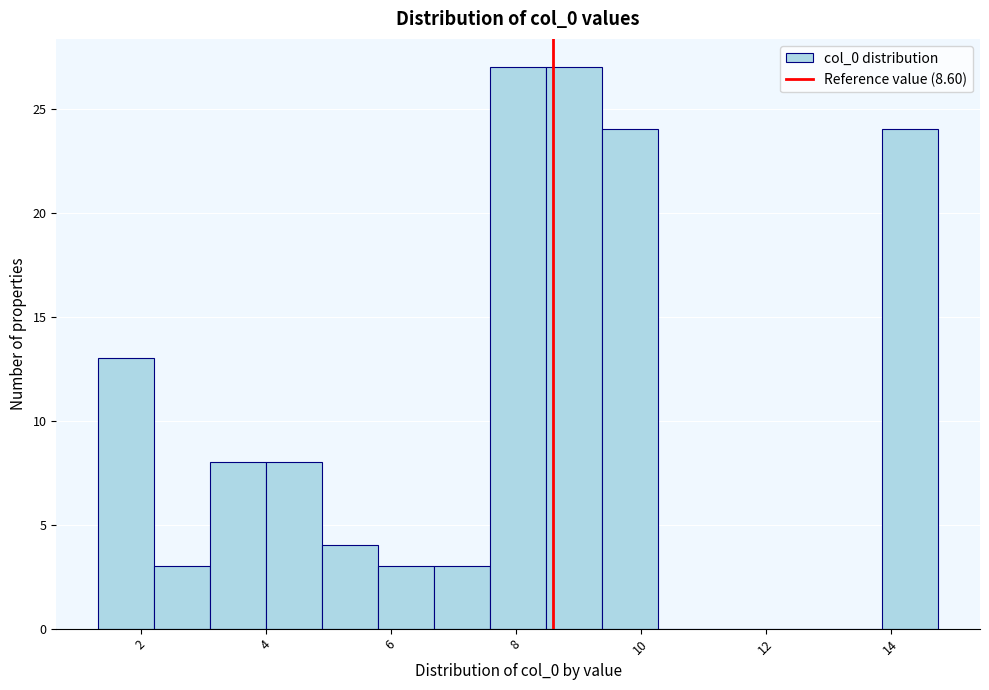

What is the height of the bar covering 5.8 to 6.6 on the x-axis? Neither the bar edges nor the heights are printed on the chart, so give them approximately, as read against the axes.

3